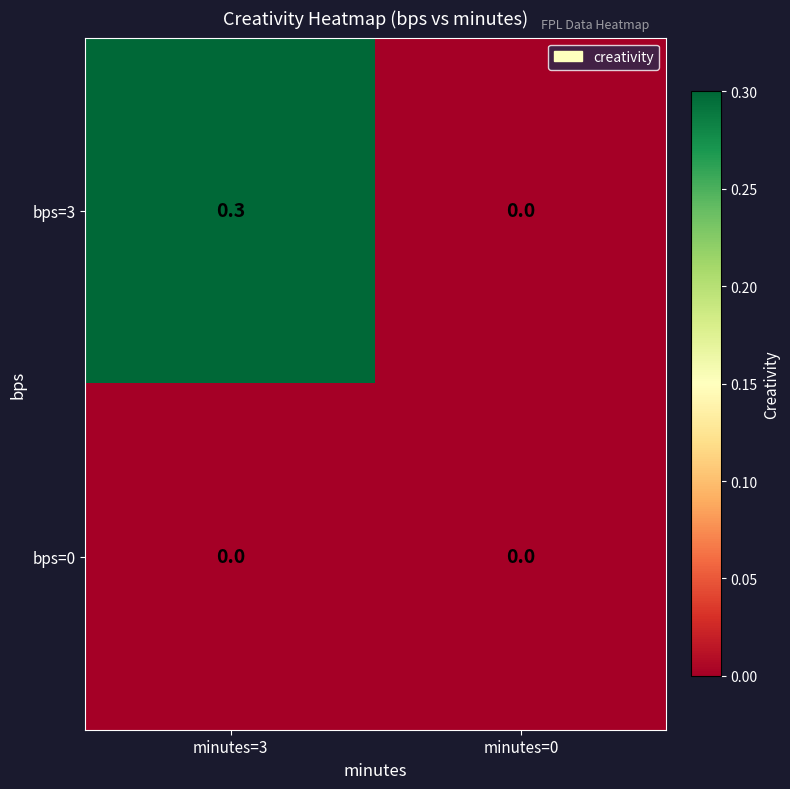

The bps=0 series shows 0.0 at minutes=3. True or false?

True